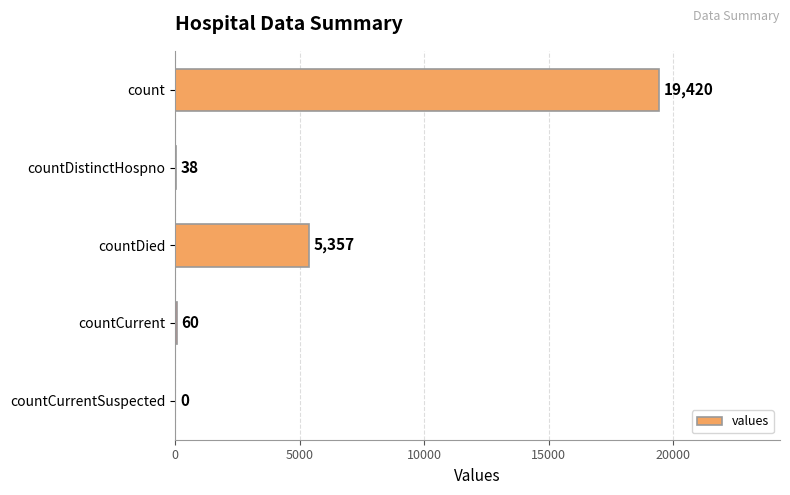

Between countCurrentSuspected and countCurrent, which is larger?

countCurrent